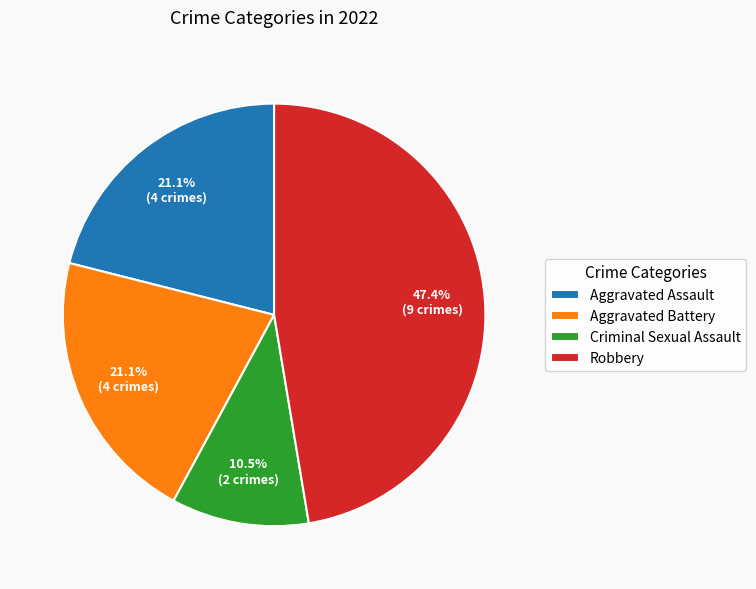

Between Aggravated Battery and Criminal Sexual Assault, which is larger?

Aggravated Battery